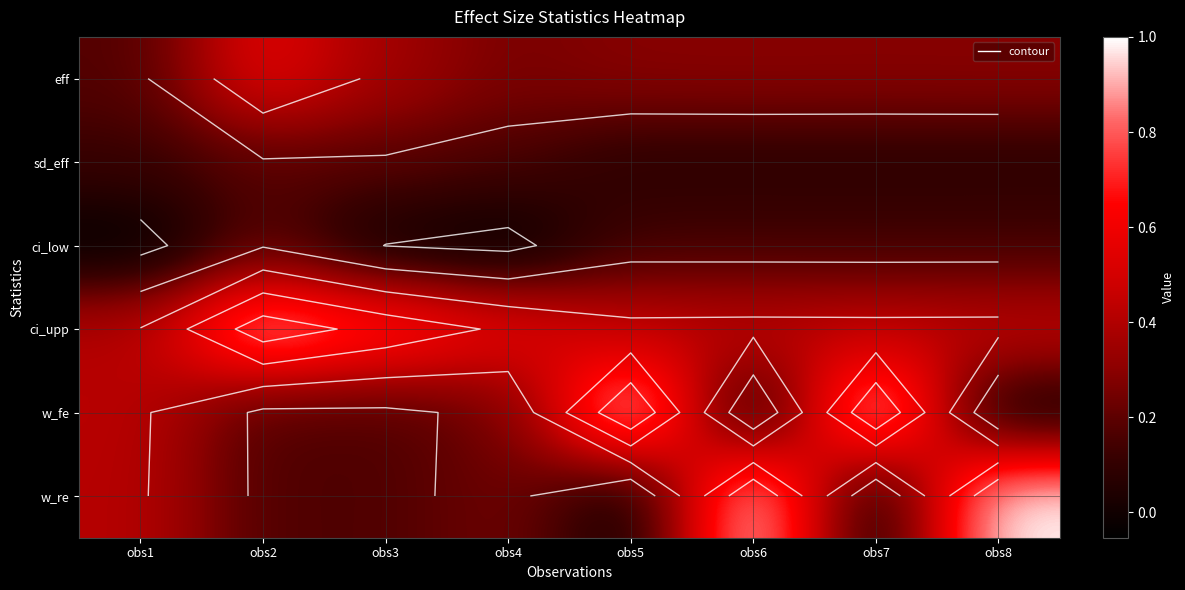

How many positive values does the w_fe series have?

6